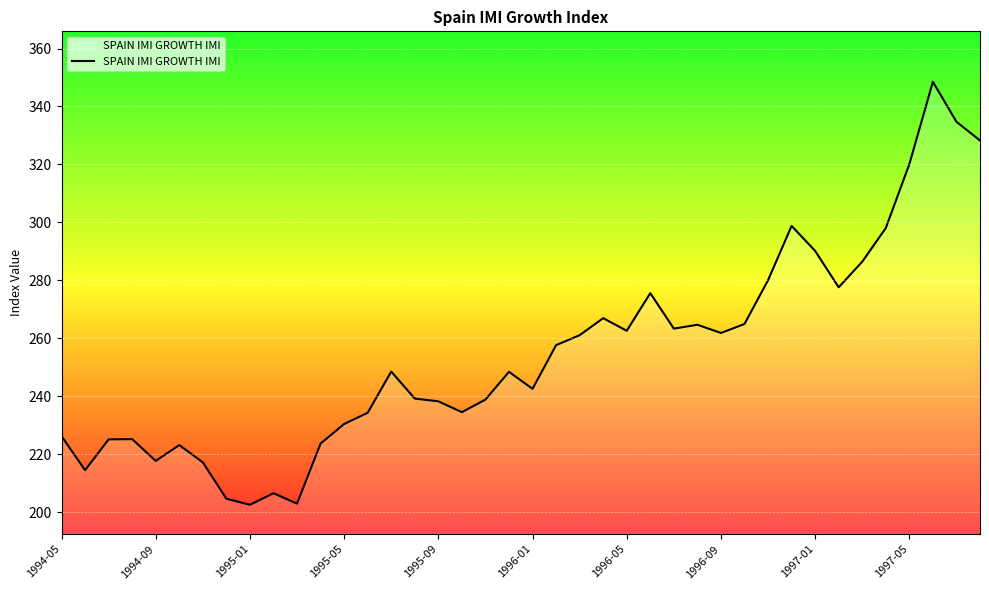

What is the difference between the maximum and minimum values?

146.0